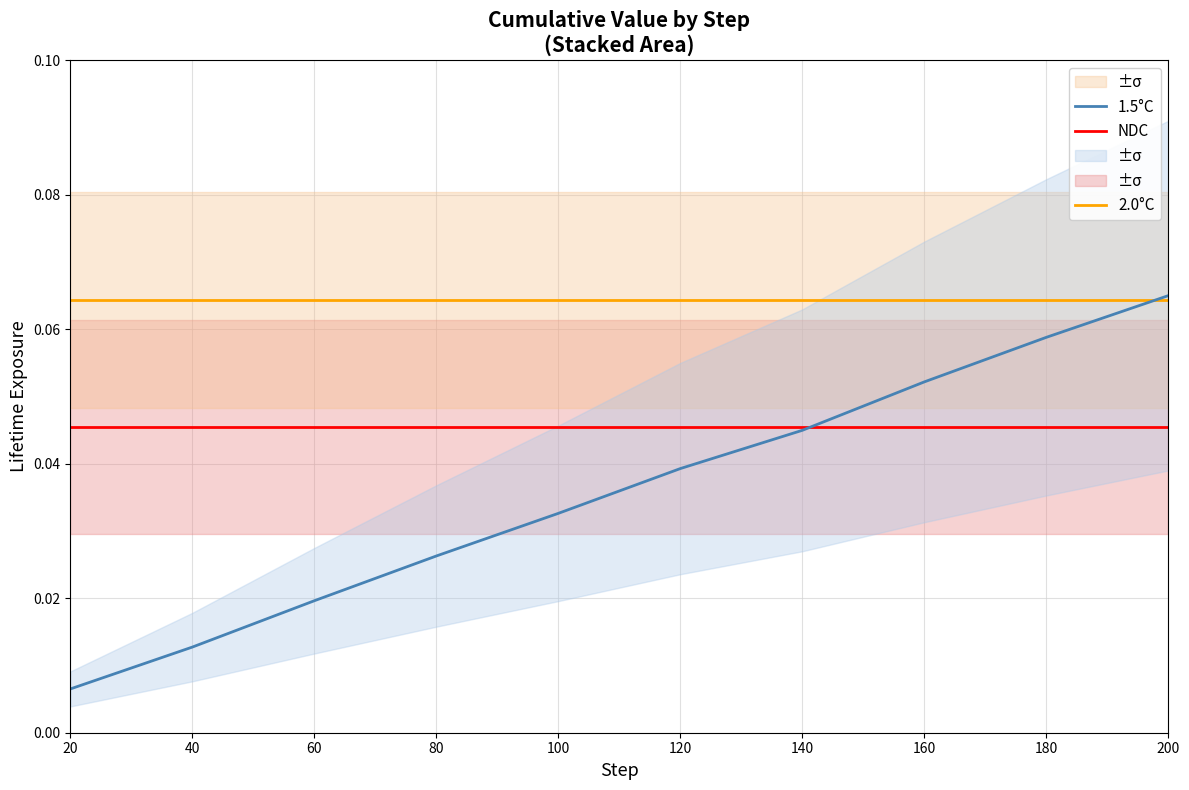

Is it true that 2.0°C equals 0.1 at 140?

True